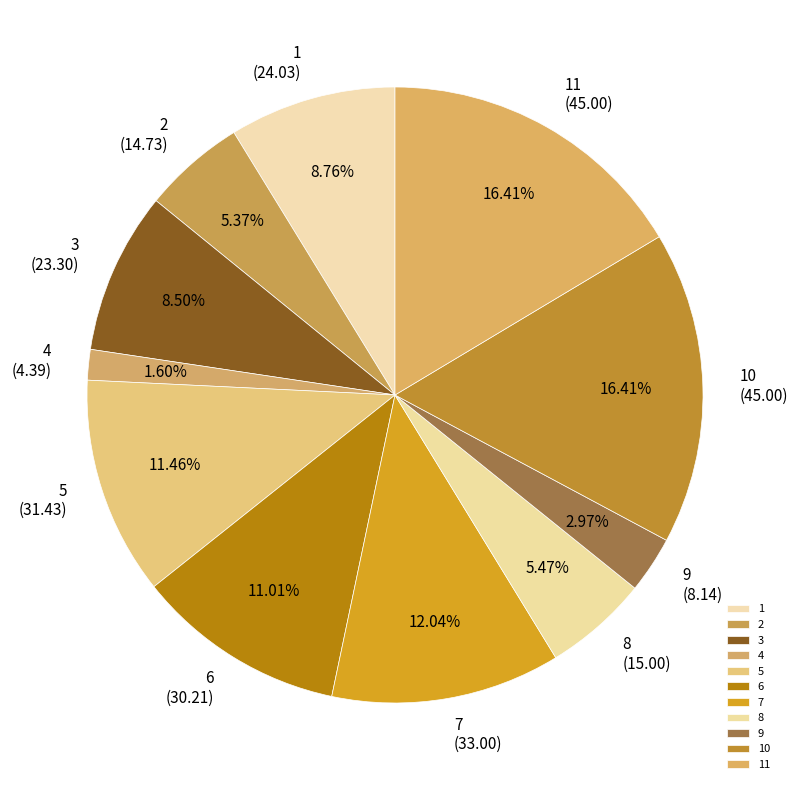

How many segments does this pie chart have?

11